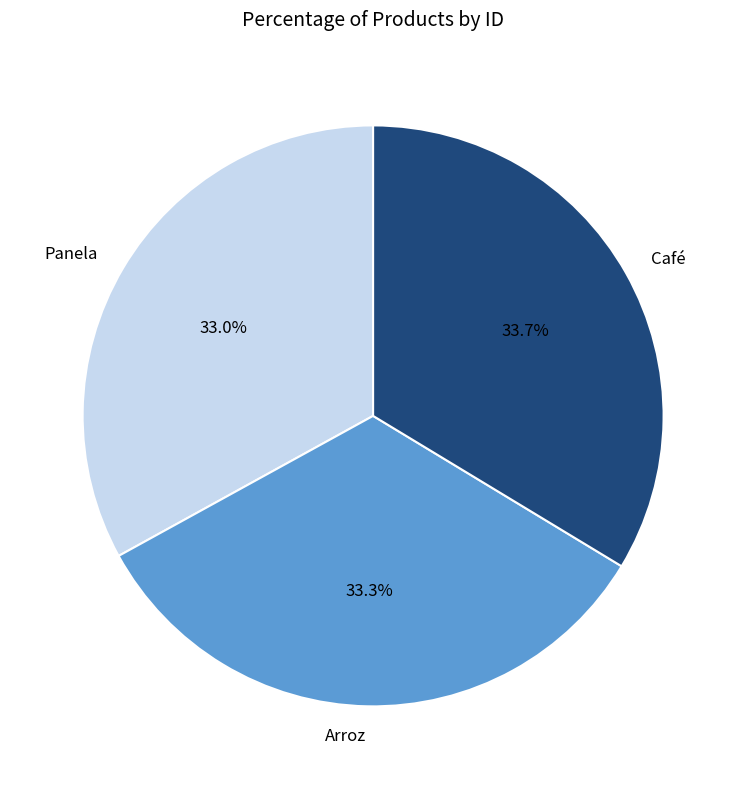

What is the ratio of the value at Panela to the value at Café?

1.0